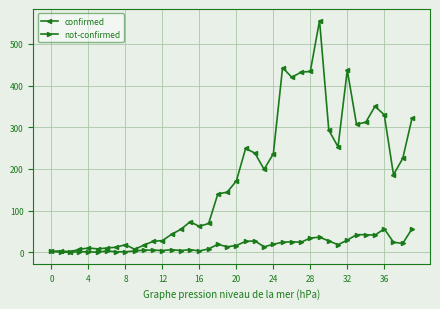

True or false: confirmed has more than 0 points higher than both neighbors.

True